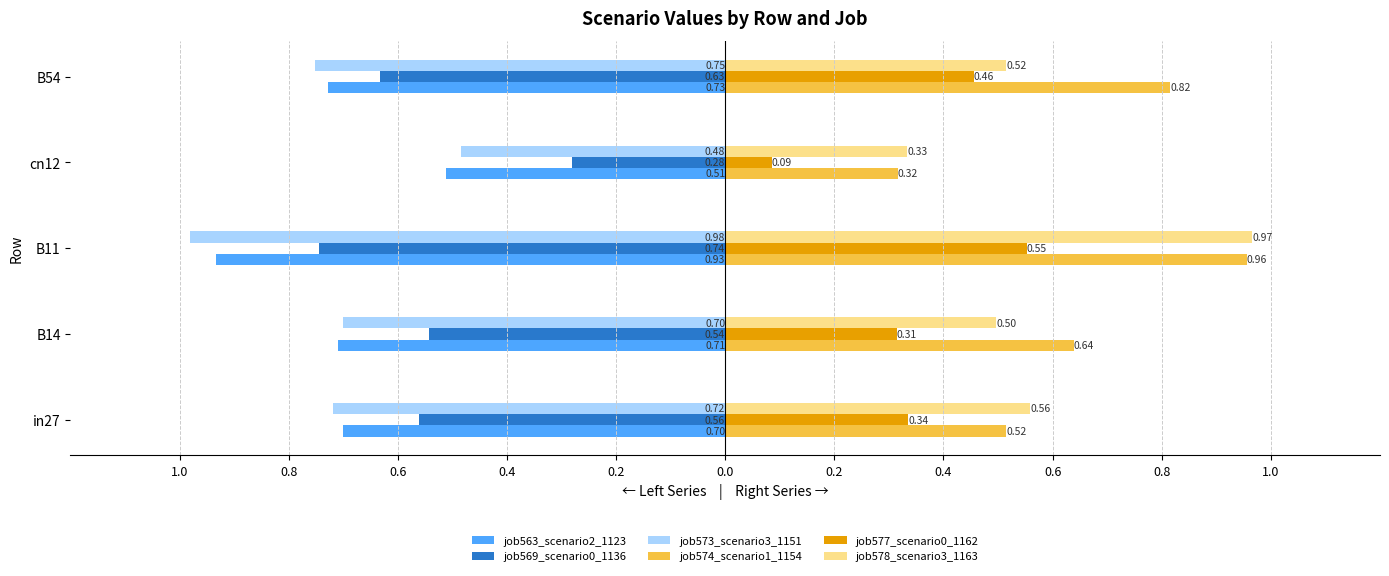

What are all the series names shown in the legend?

job563_scenario2_1123, job569_scenario0_1136, job573_scenario3_1151, job574_scenario1_1154, job577_scenario0_1162, job578_scenario3_1163